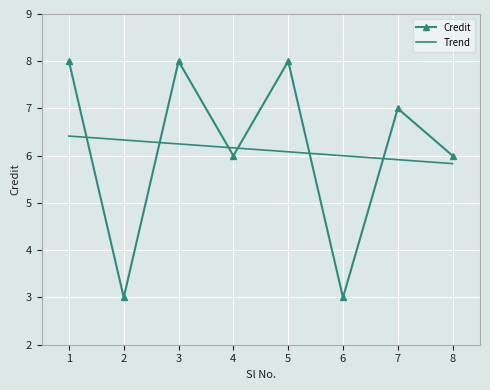

The value of Credit at 7 is 7.0. True or false?

True